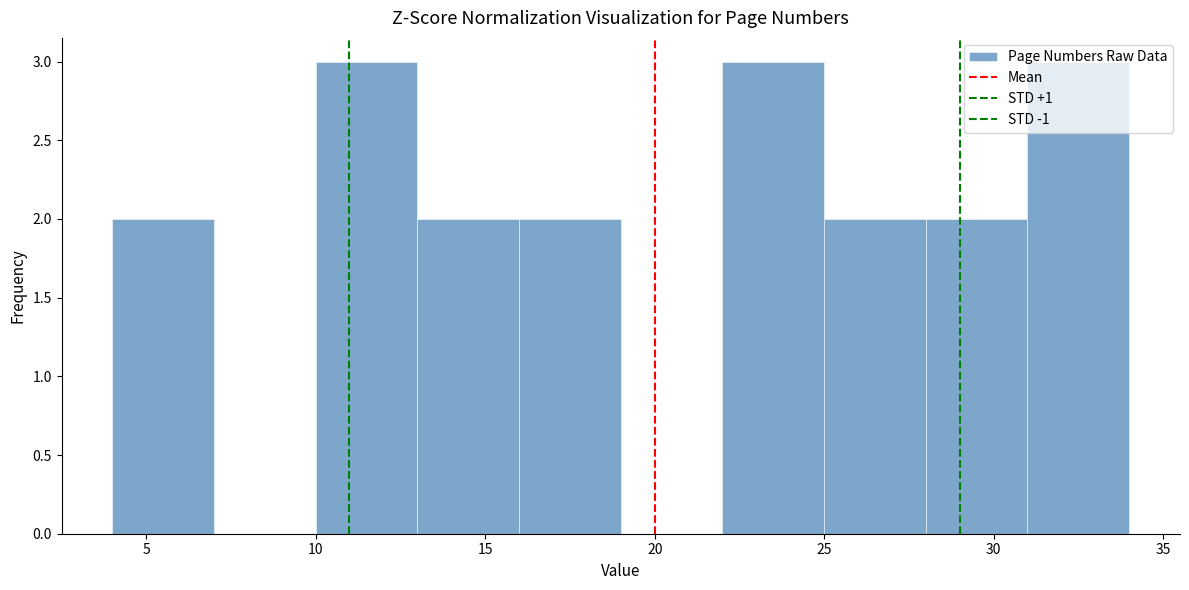

What is the height of the bar covering 10 to 13 on the x-axis? The values are not printed on the chart, so give them approximately, as read against the axis.

3